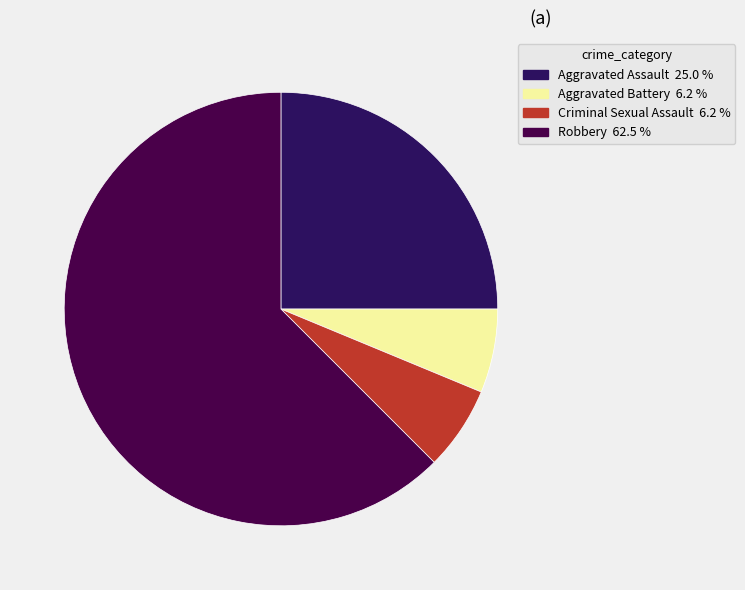

Between Aggravated Assault and Criminal Sexual Assault, which is larger?

Aggravated Assault